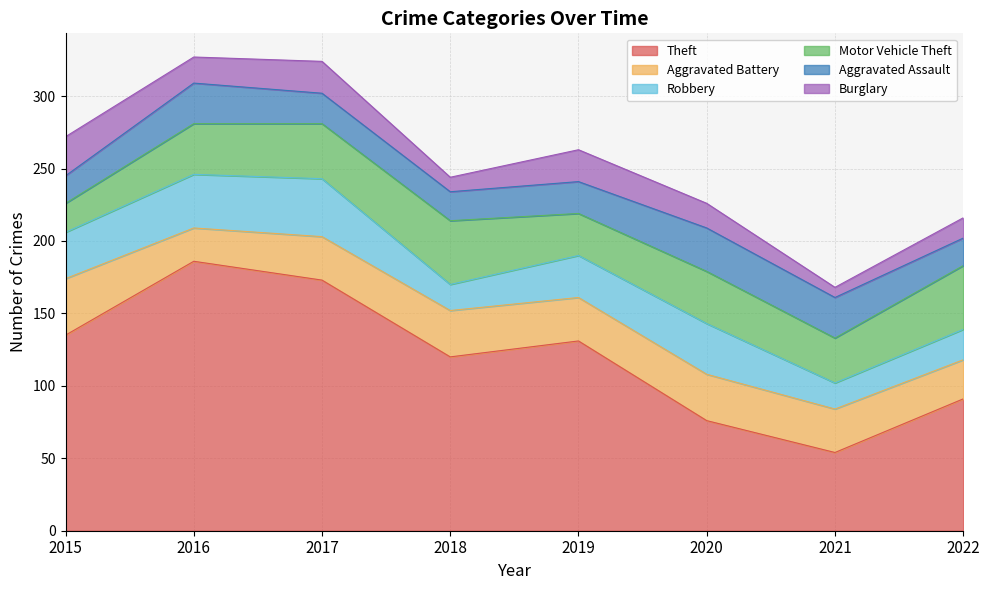

Count the number of categories in the chart.

8